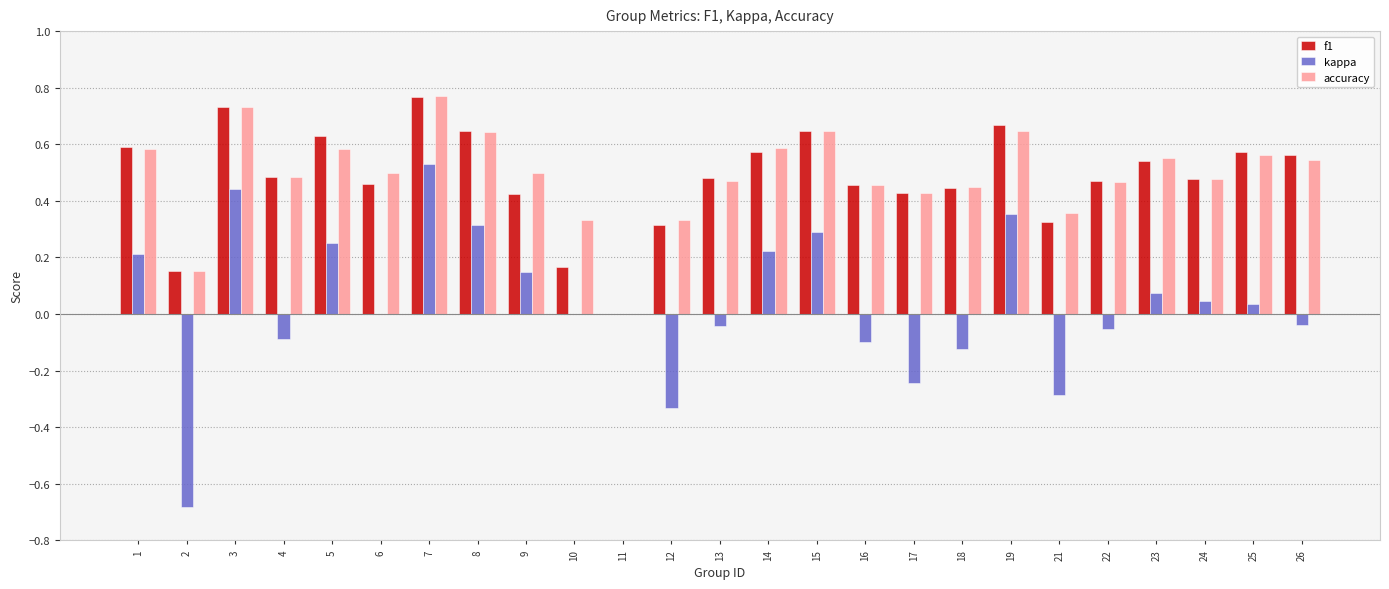

The accuracy series shows 0.5 at 24. True or false?

True